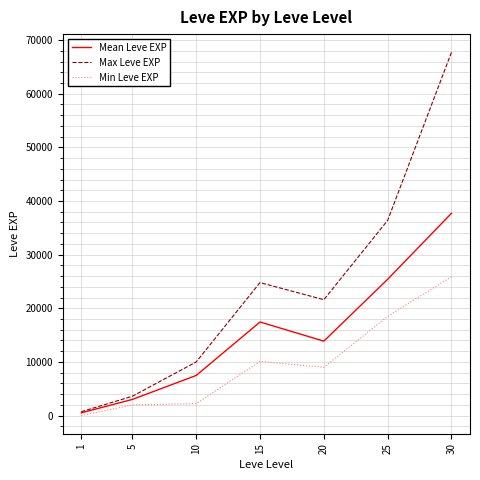

List the labels in order of Max Leve EXP value, smallest first.

1, 5, 10, 20, 15, 25, 30